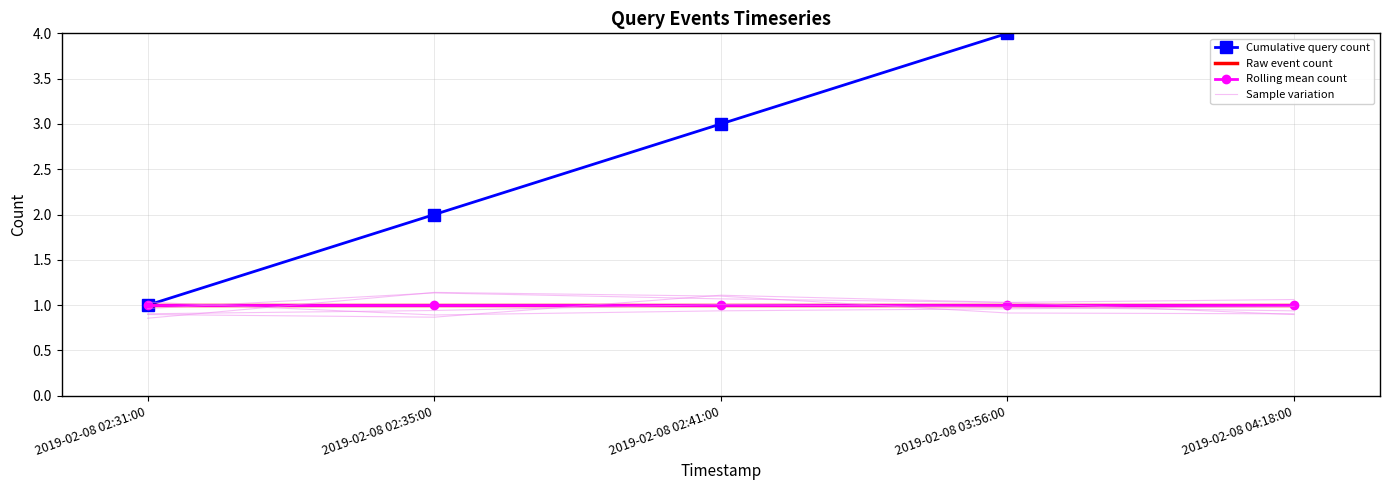

The value of Cumulative query count at 2019-02-08 03:56:00 is 1.1. True or false?

False